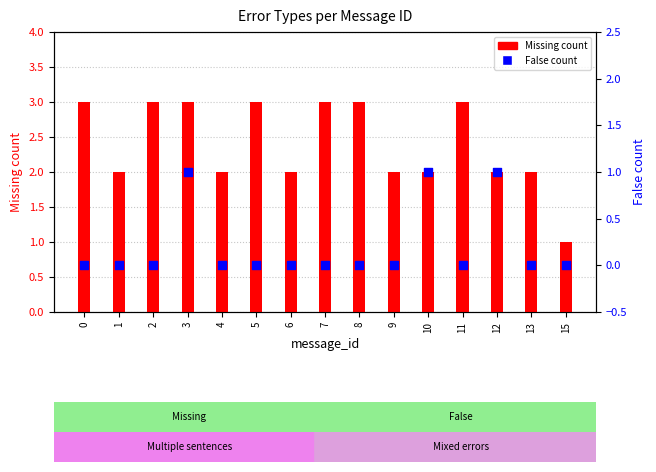

At which category is the sum across all series the highest?

3